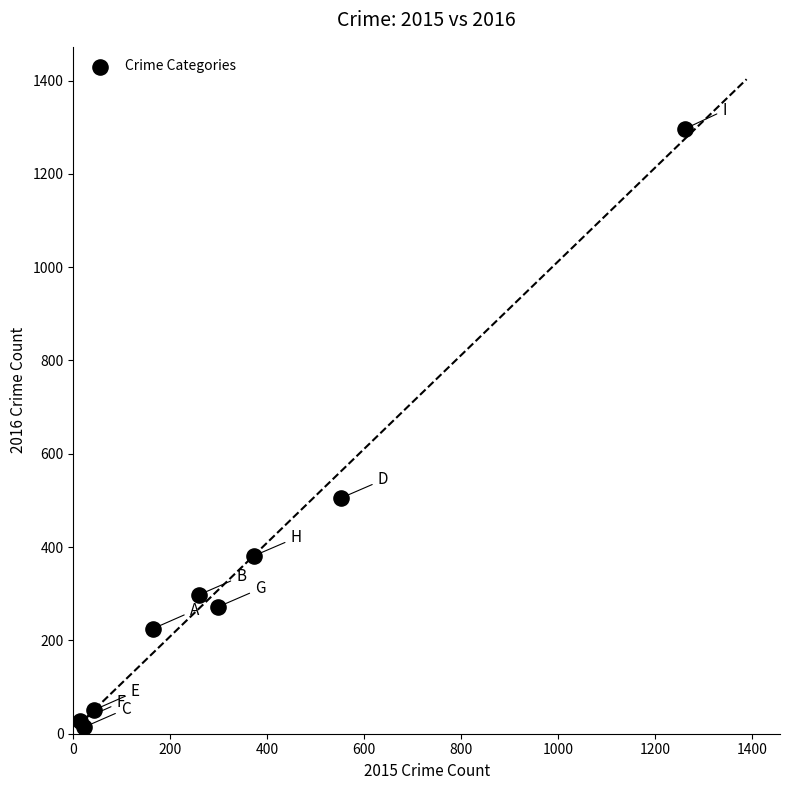

What Y value in the scatter plot is closest to 655?

505